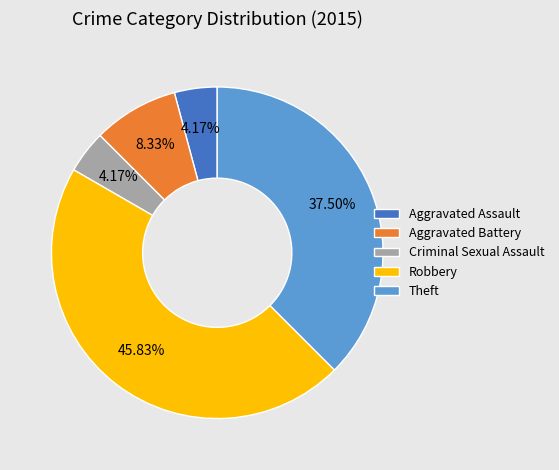

Do Criminal Sexual Assault and Aggravated Battery together represent more than half of the pie?

No